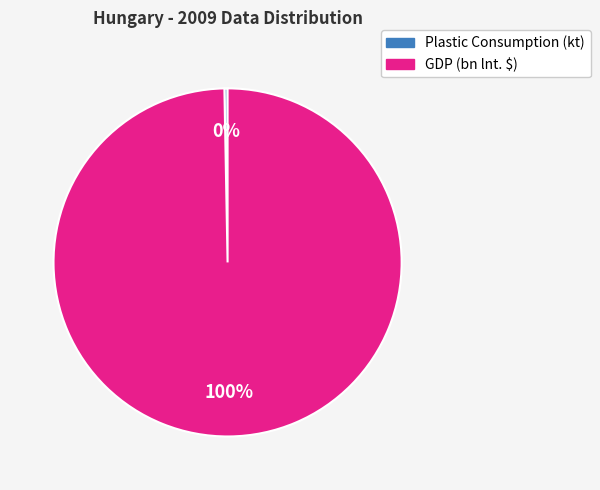

Is there a majority slice in this chart?

Yes